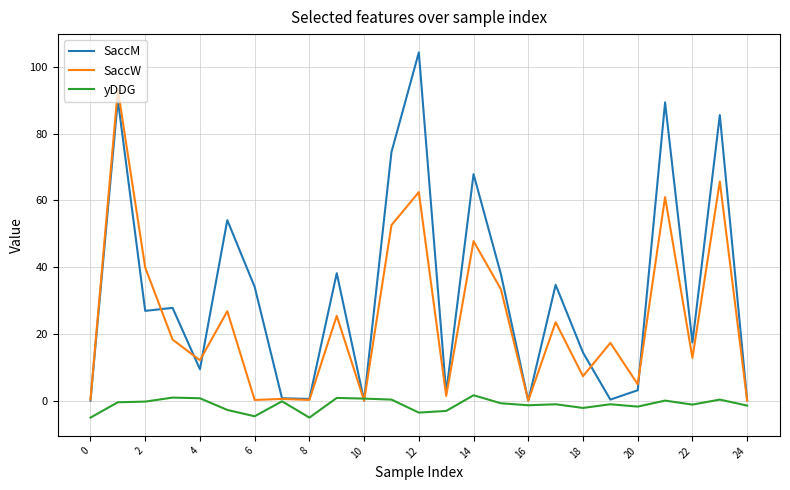

What is the minimum value for yDDG?

-5.1